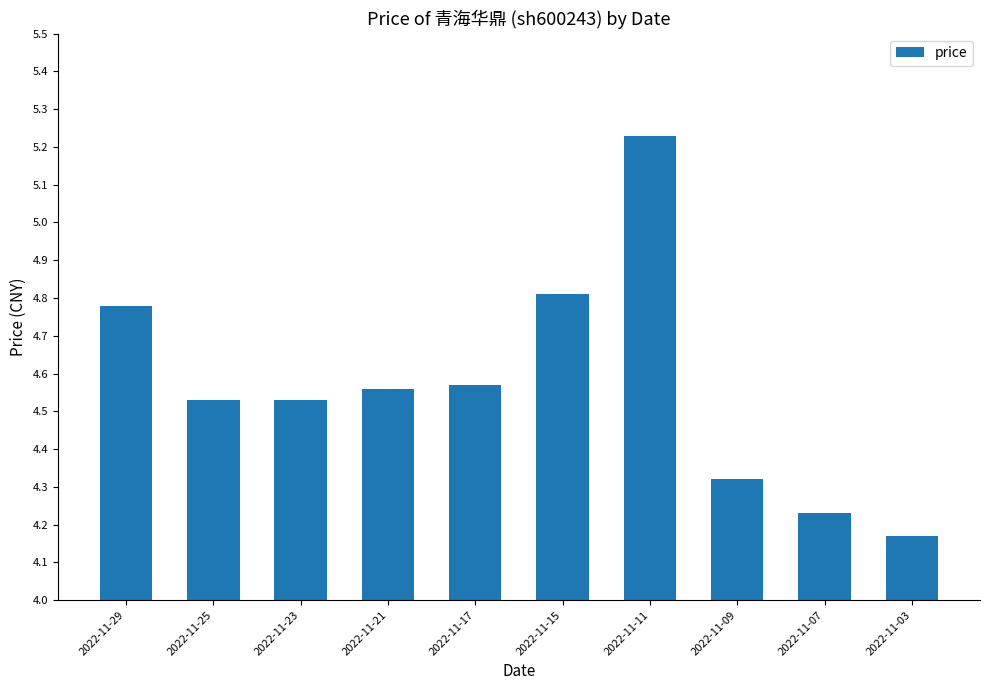

At which label is the value closest to 4?

2022-11-03